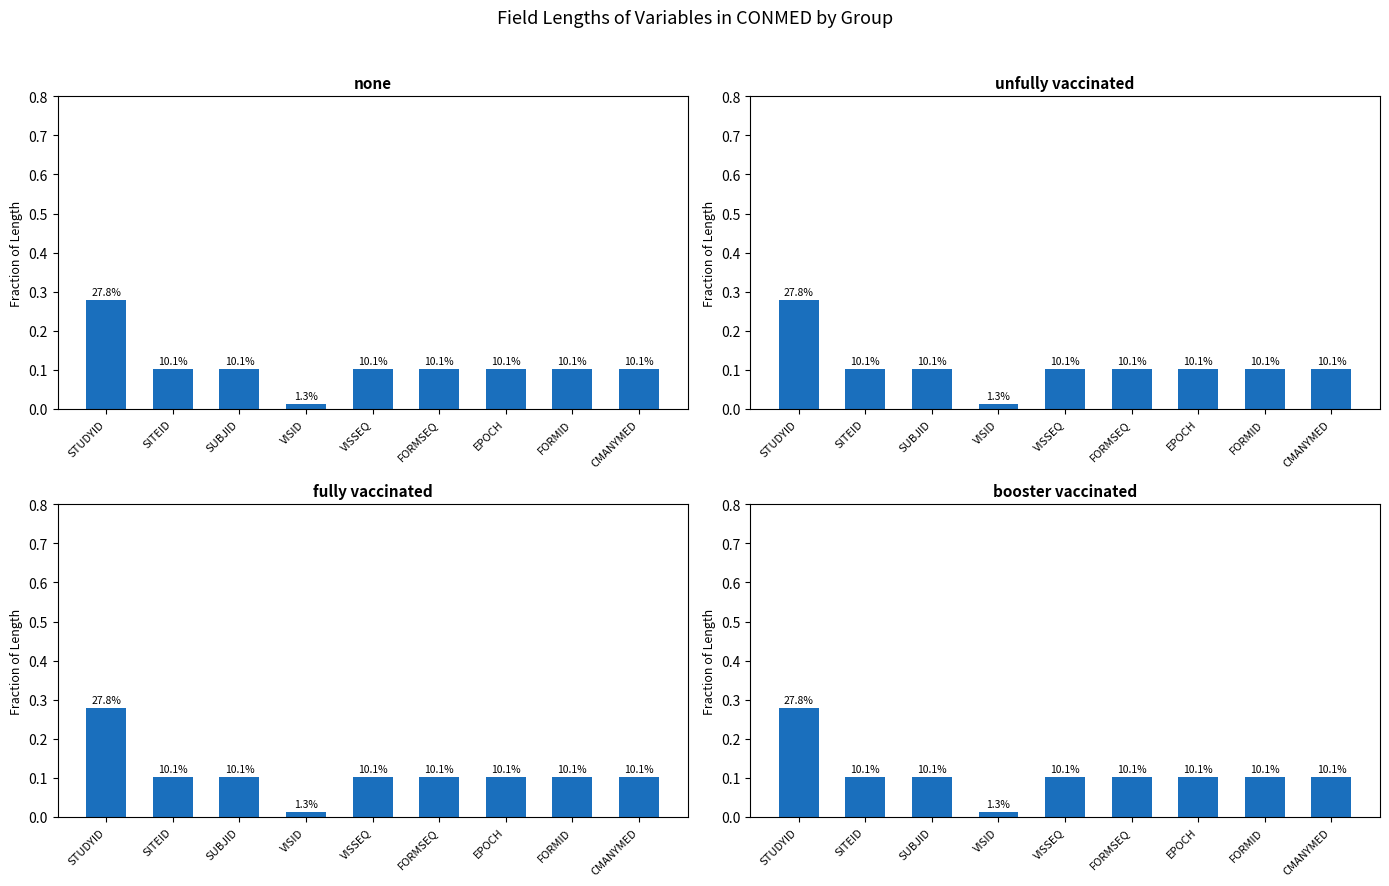

Which series has the largest range (max minus min)?

none